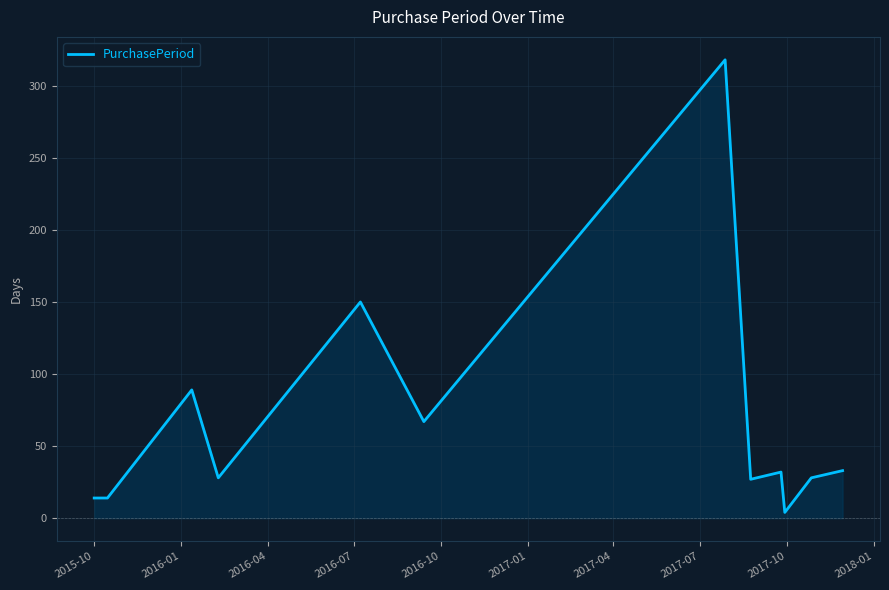

What is the difference between the maximum and minimum values?

314